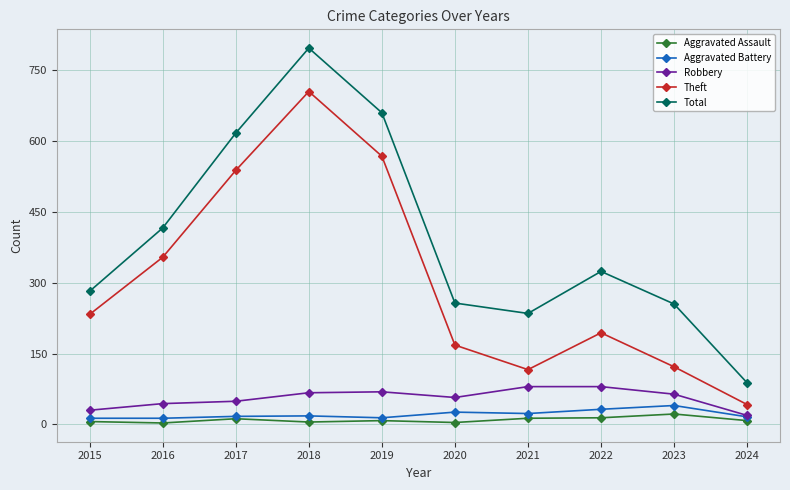

In Robbery, how many points are lower than both neighbors (excluding endpoints)?

1